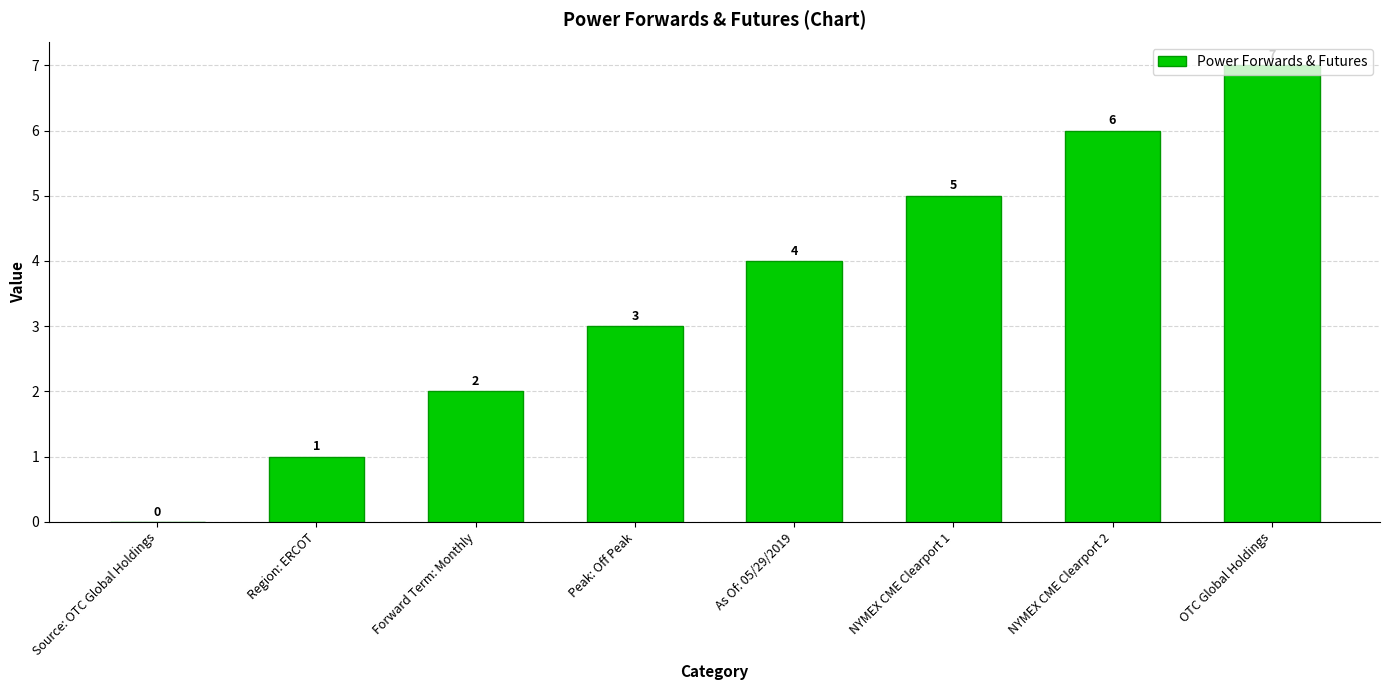

The chart shows a value of 4 at As Of: 05/29/2019. True or false?

True